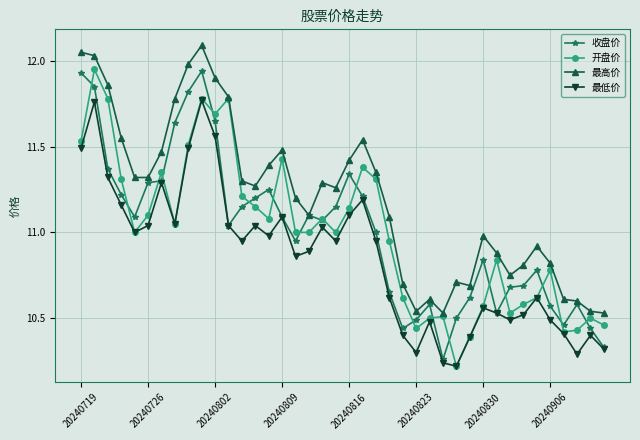

True or false: 最低价 has more than 0 interior local peaks.

True